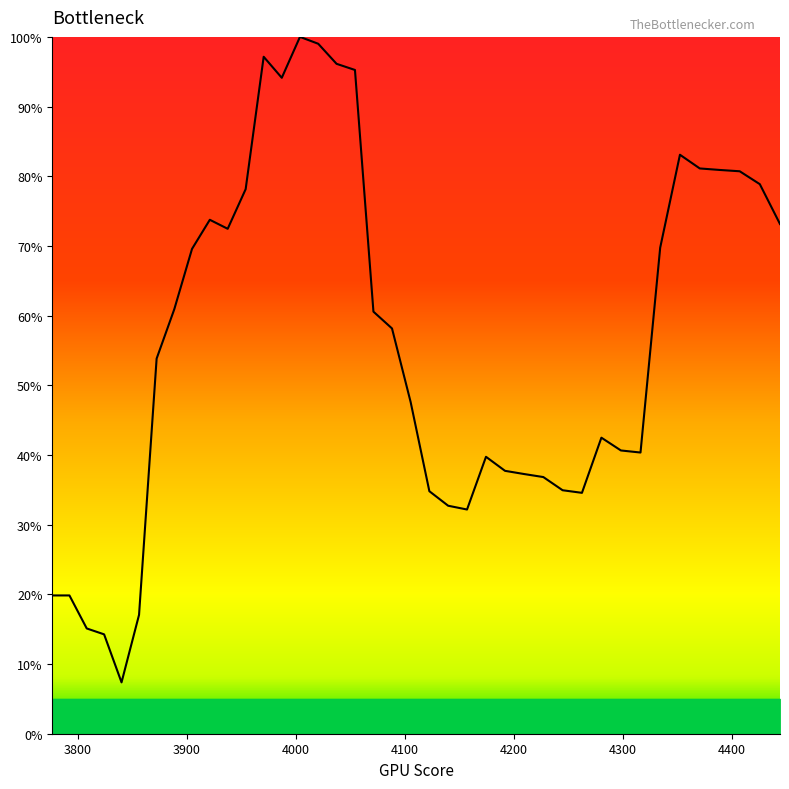

What is the greatest value displayed?

100.0